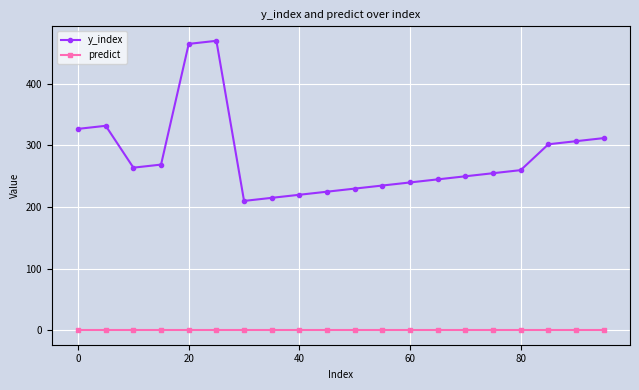

What are all the series names shown in the legend?

y_index, predict